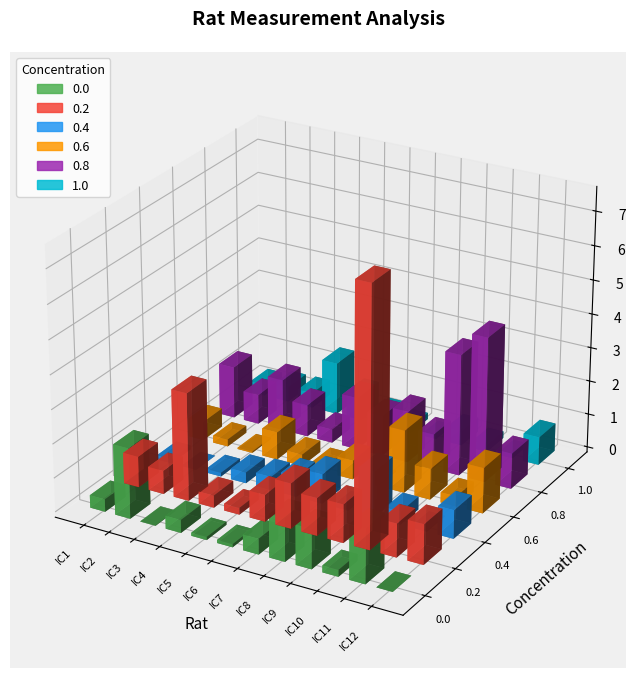

How many categories are shown in the chart?

12